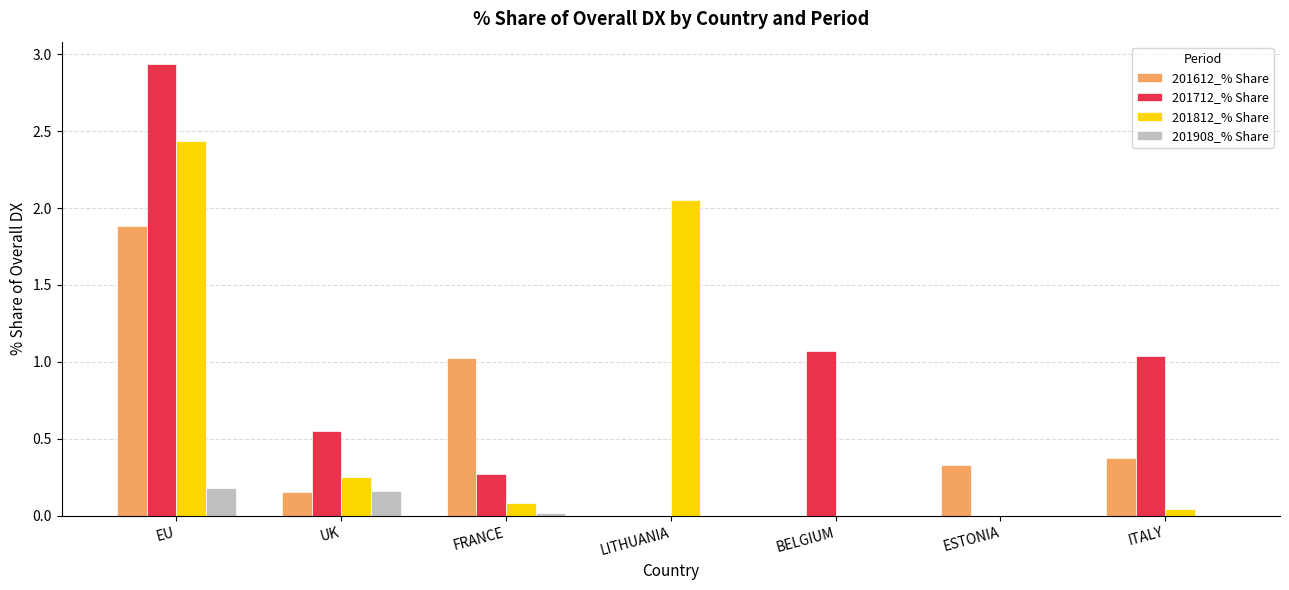

Count the number of data series in this chart.

4